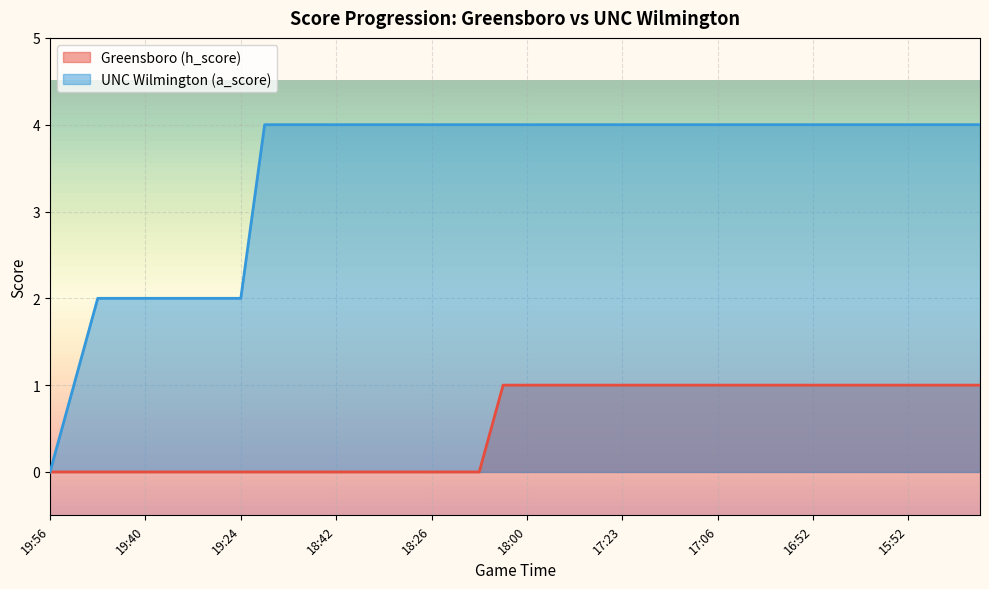

True or false: Greensboro (h_score) has more than 1 points higher than both neighbors.

False